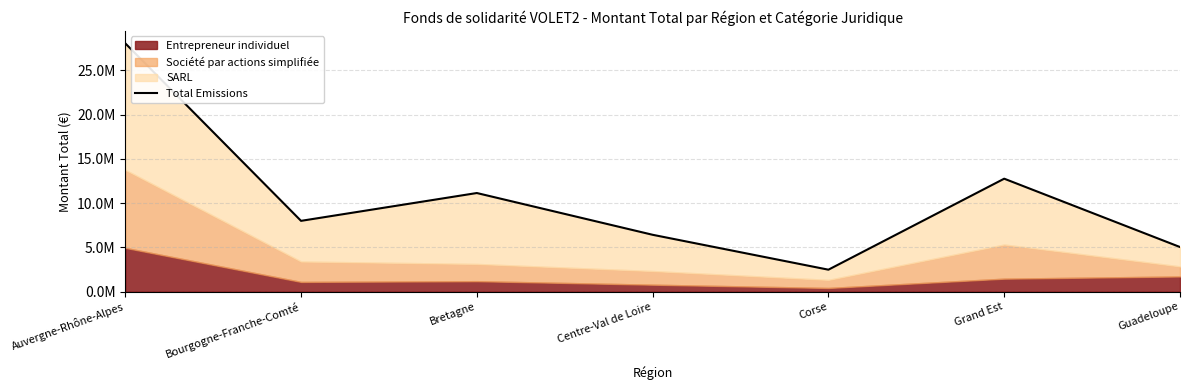

The chart shows a value of 5580709.9 at Bretagne. True or false?

False